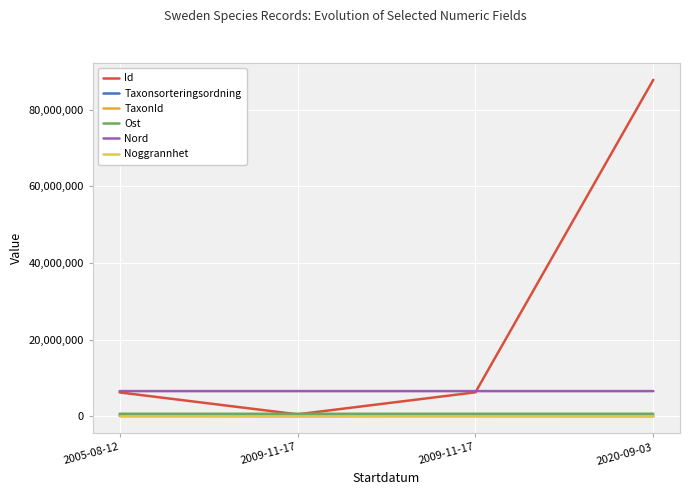

Does the chart display data point markers on the line(s)?

No